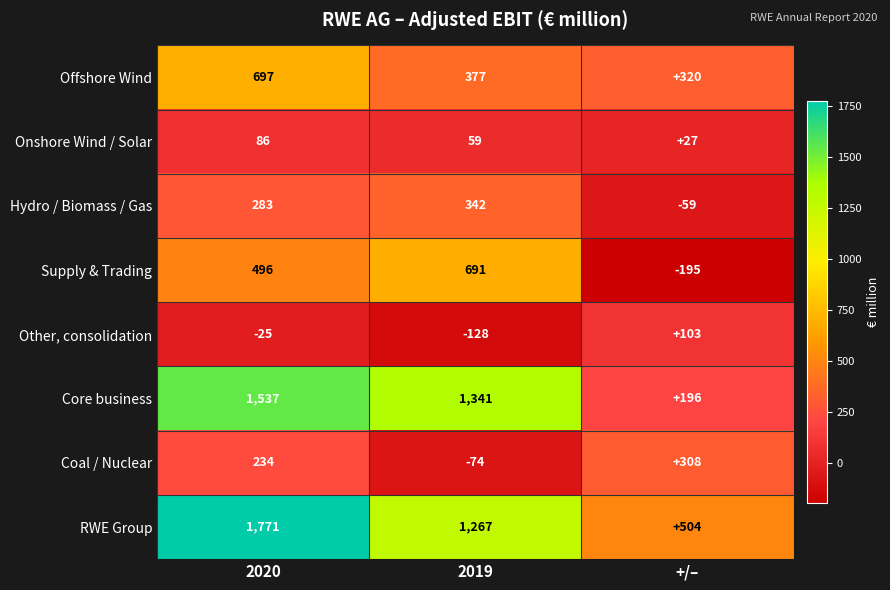

What is the difference between the highest and lowest values at 2020?

1796